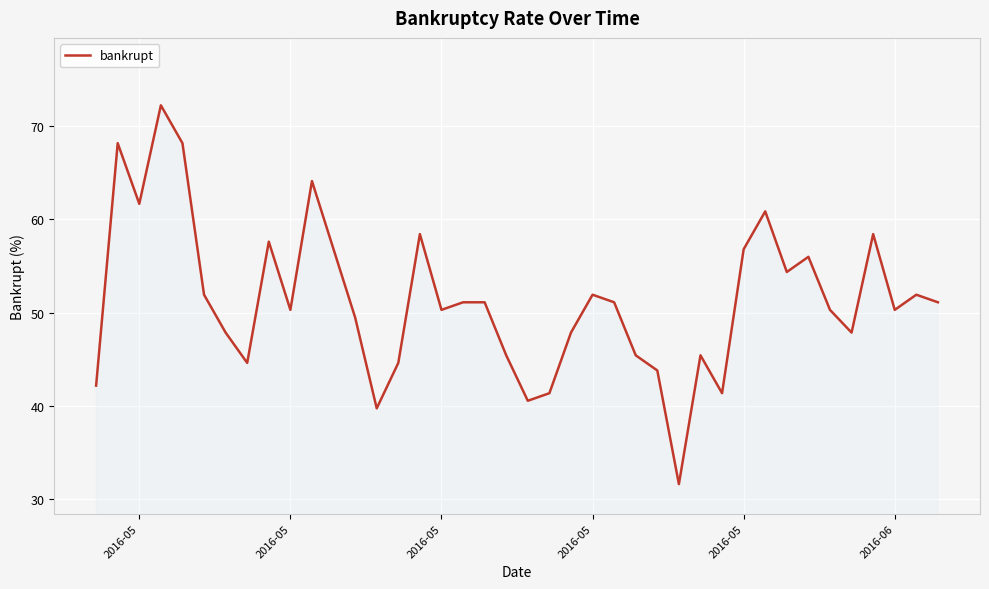

What is the minimum value shown in the chart?

31.6